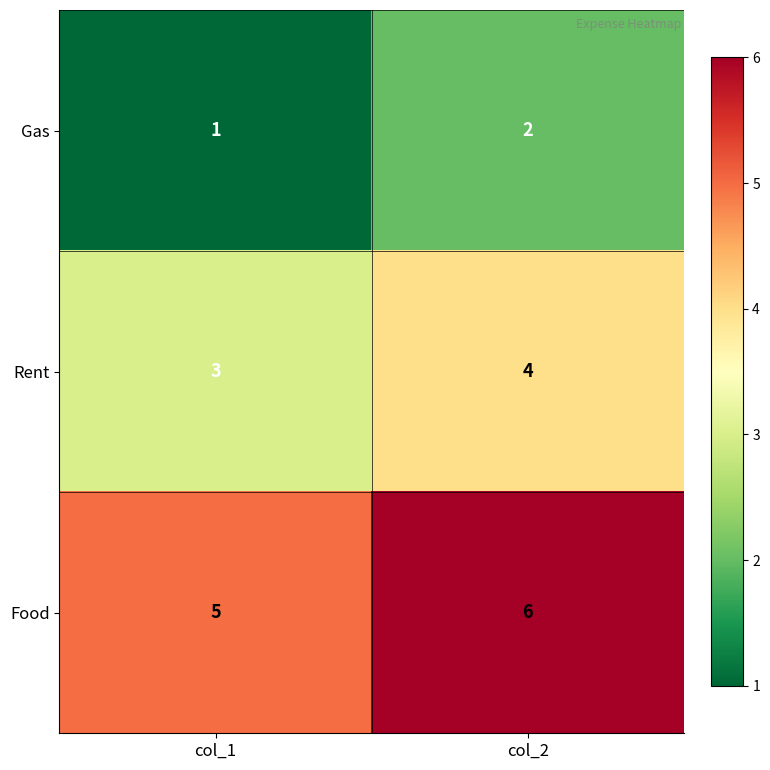

What is the sum of all Gas values?

3